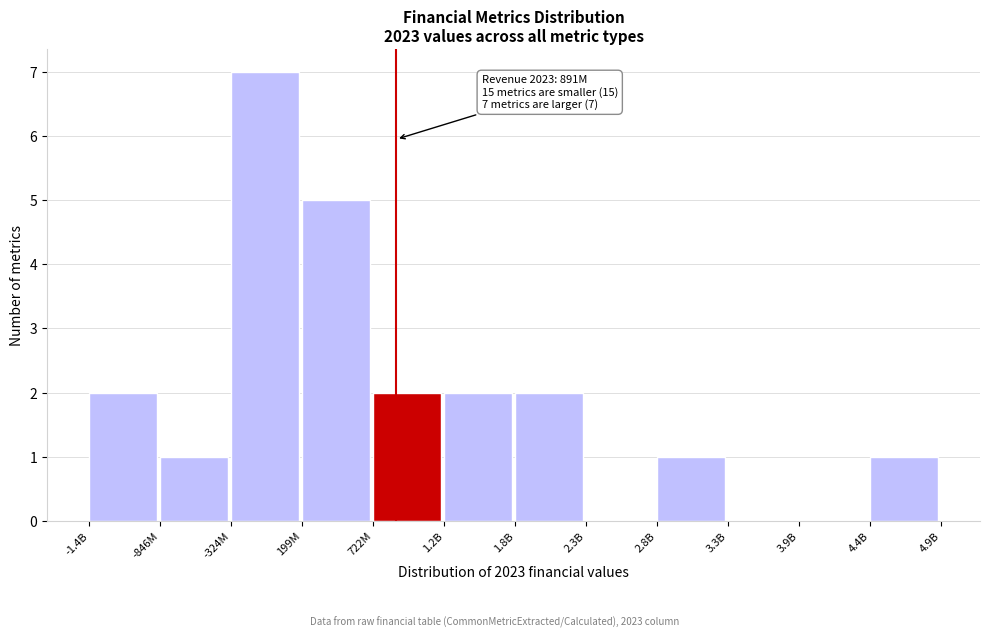

Reading right to left, transcribe all the data shown in this chart.

4.4B=1	3.9B=0	3.3B=0	2.8B=1	2.3B=0	1.8B=2	1.2B=2	722M=2	199M=5	-324M=7	-846M=1	-1.4B=2